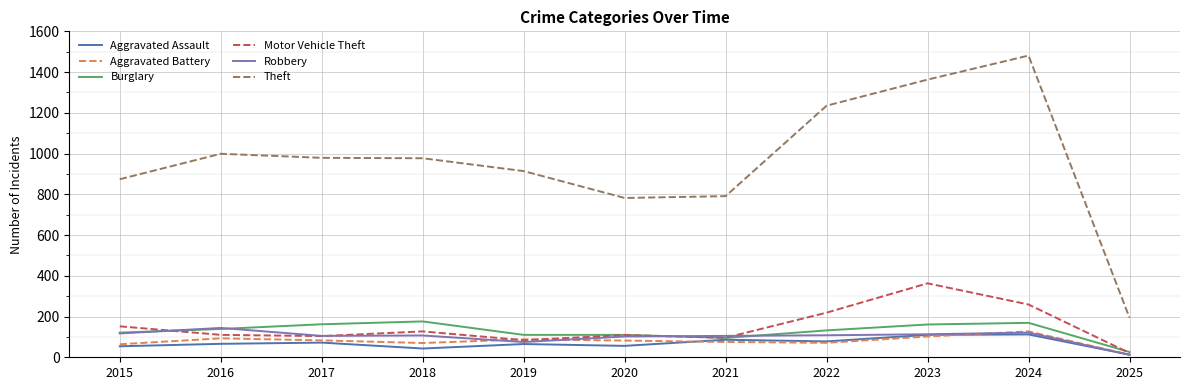

Which series has the largest range (max minus min)?

Theft